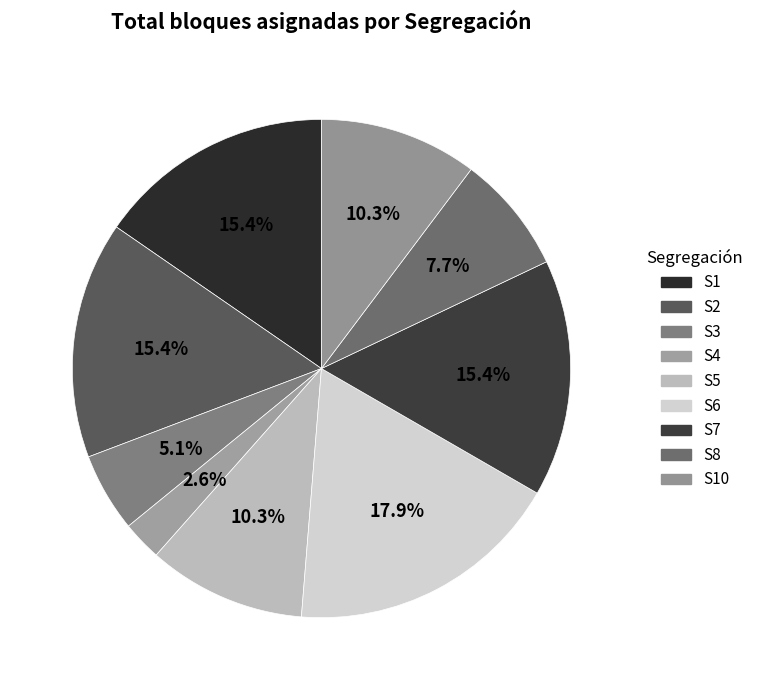

How many slices are in this pie chart?

9